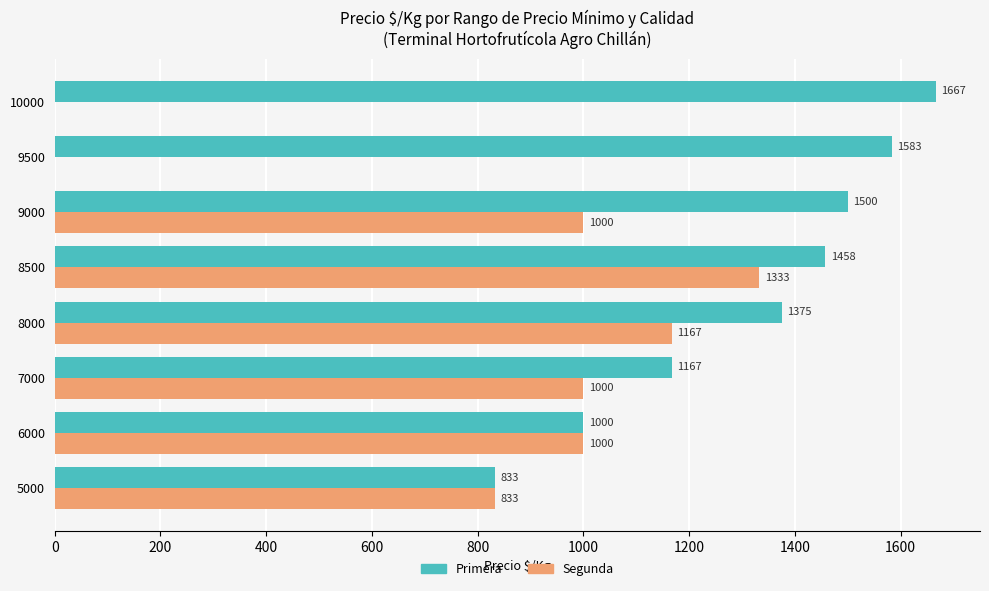

Which category has the highest value across all series?

10000